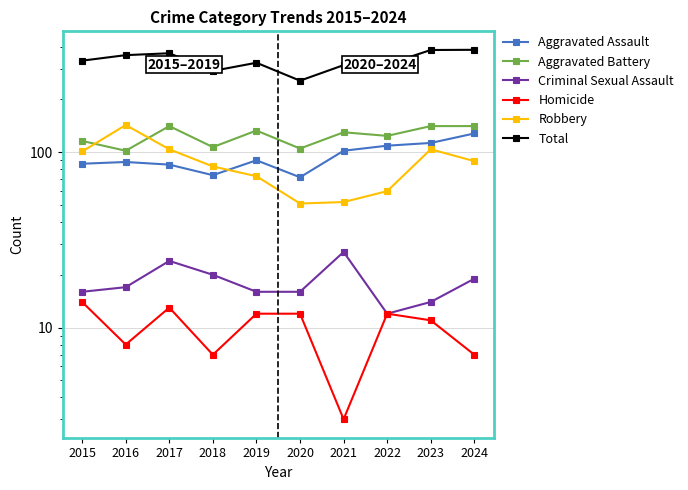

Reading right to left, extract all data points from this chart.

Aggravated Assault: 2024=128	2023=113	2022=109	2021=102	2020=72	2019=90	2018=74	2017=85	2016=88	2015=86
Aggravated Battery: 2024=141	2023=141	2022=124	2021=130	2020=105	2019=133	2018=107	2017=141	2016=102	2015=116
Criminal Sexual Assault: 2024=19	2023=14	2022=12	2021=27	2020=16	2019=16	2018=20	2017=24	2016=17	2015=16
Homicide: 2024=7	2023=11	2022=12	2021=3	2020=12	2019=12	2018=7	2017=13	2016=8	2015=14
Robbery: 2024=89	2023=104	2022=60	2021=52	2020=51	2019=73	2018=83	2017=104	2016=143	2015=101
Total: 2024=384	2023=383	2022=317	2021=314	2020=256	2019=324	2018=291	2017=367	2016=358	2015=333